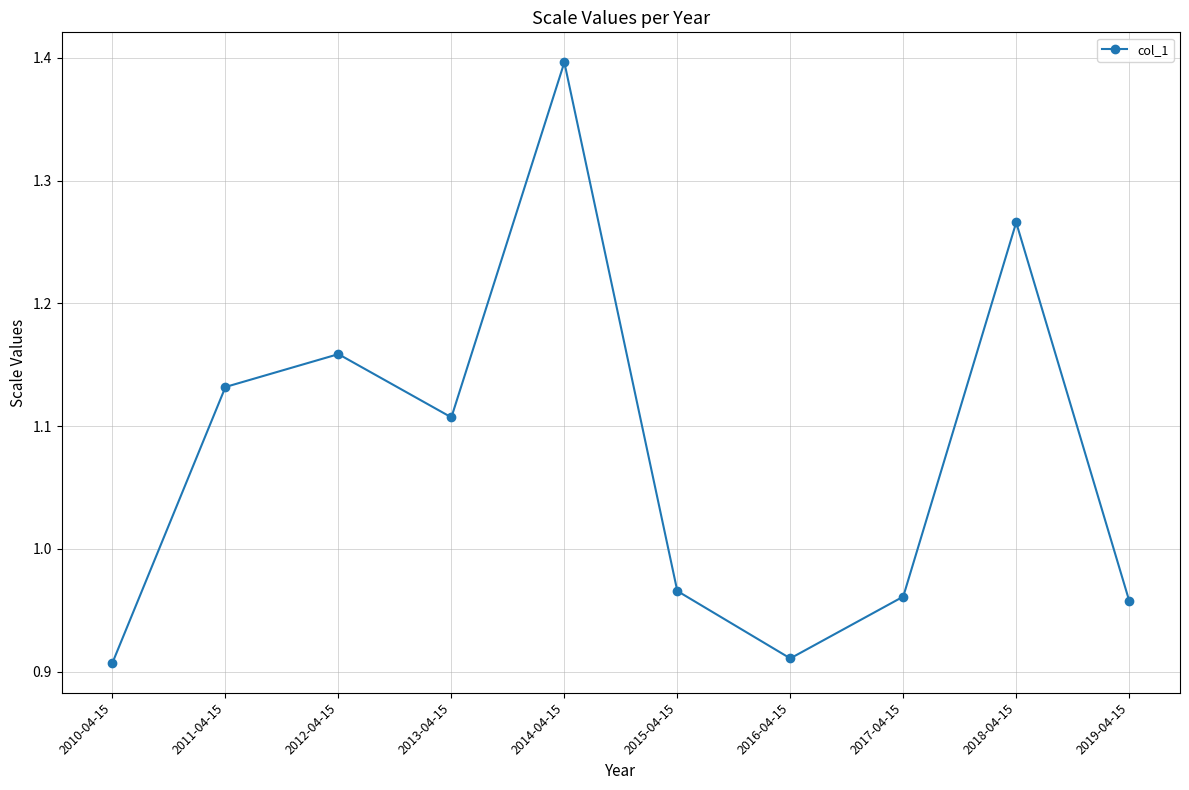

Where is the data nearest to the value 1?

2015-04-15